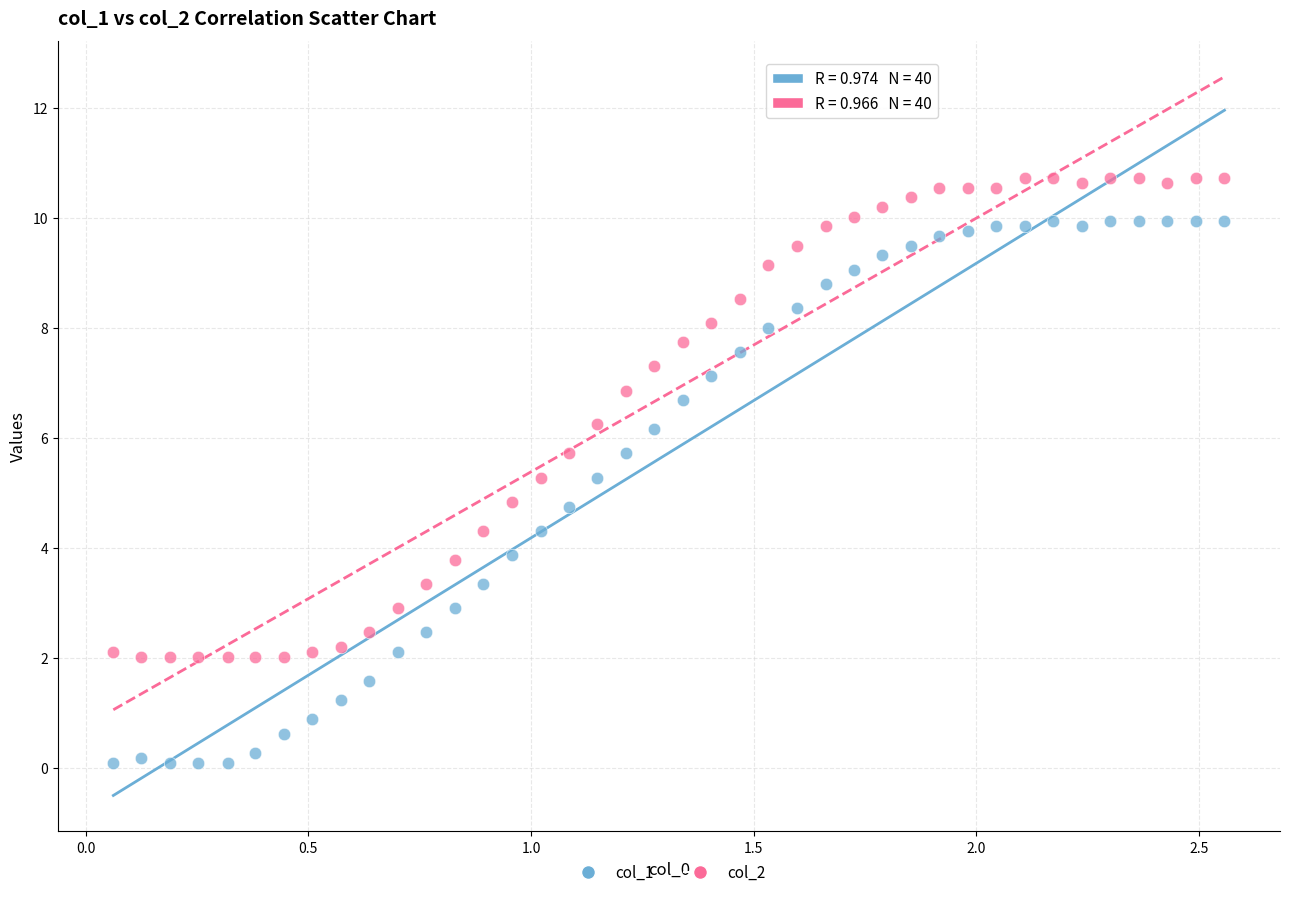

What are all the series names shown in the legend?

col_1, col_2